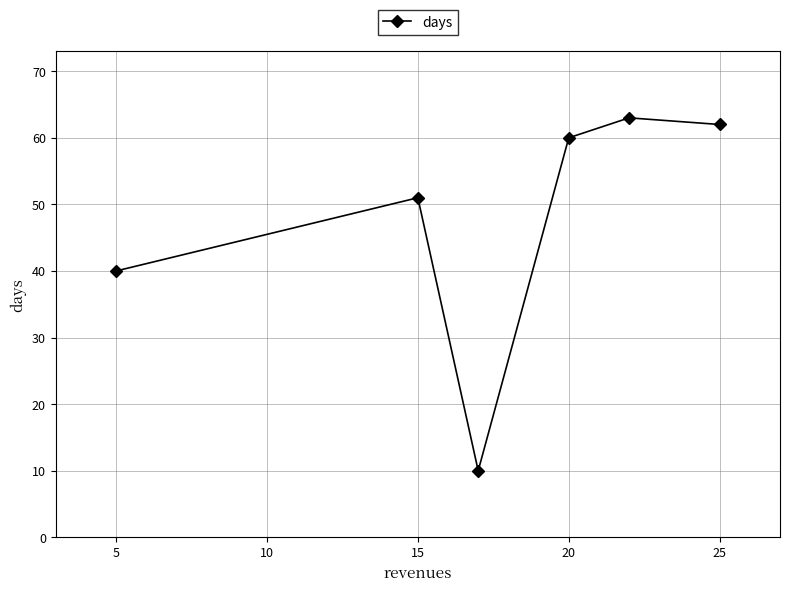

What is the difference between the maximum and minimum values?

53